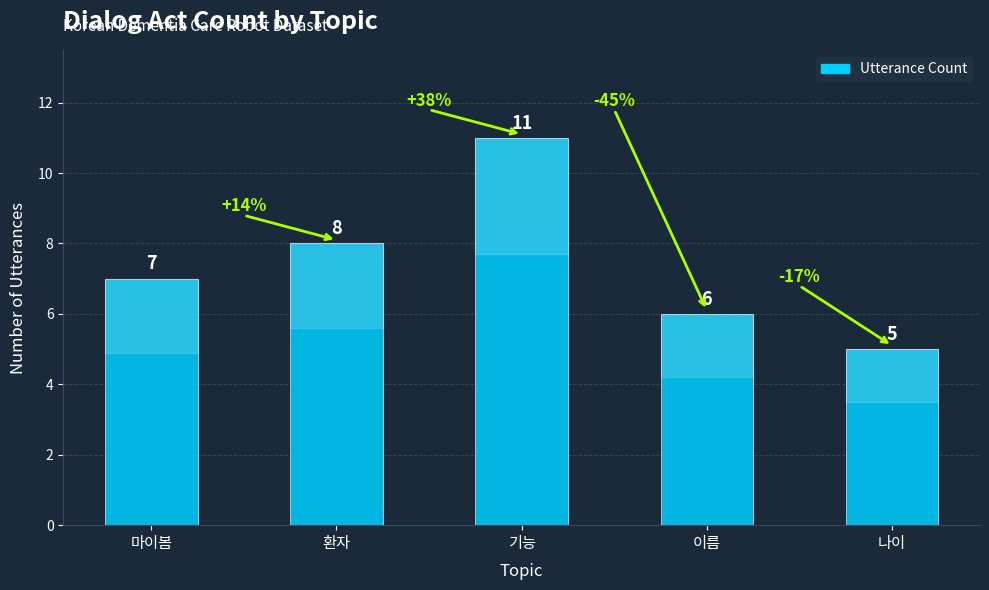

What is the value of the 5th bar from the left?

5